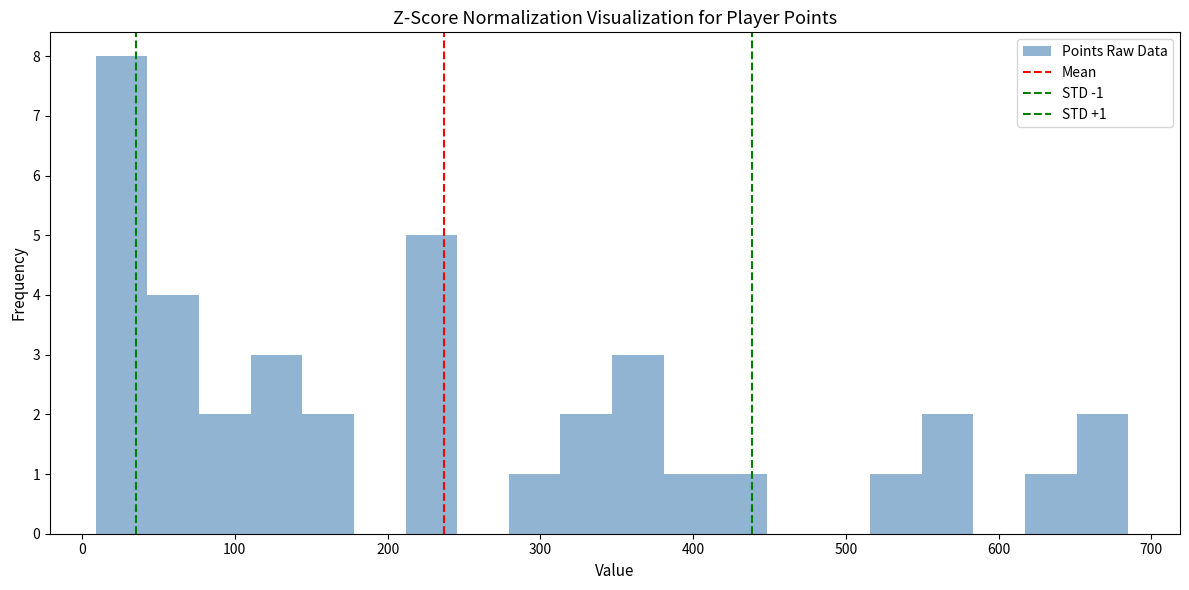

Around what value on the x-axis is the tallest bar? Give the approximate position of its centre, as read against the axis.

30